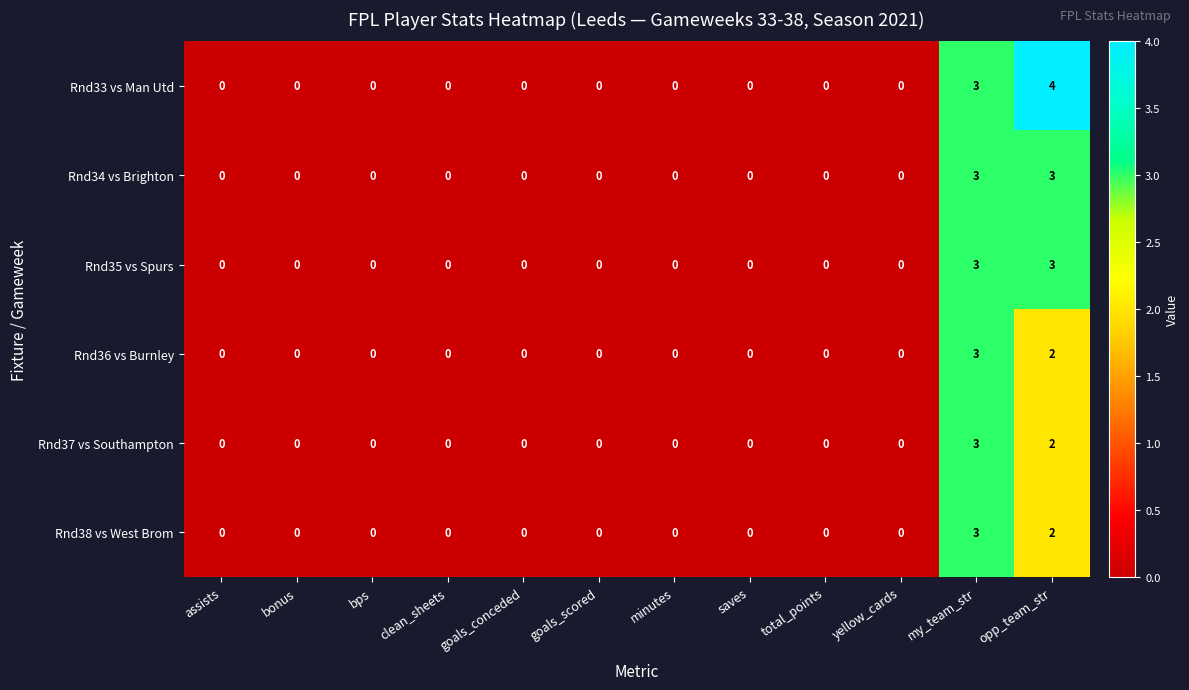

At which category is the sum across all series the highest?

my_team_str